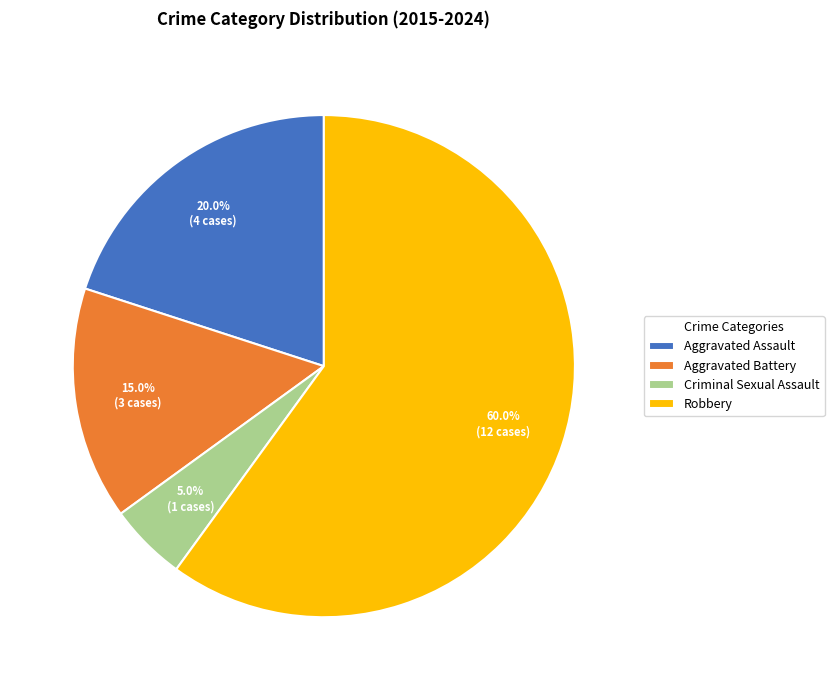

How many slices are in this pie chart?

4